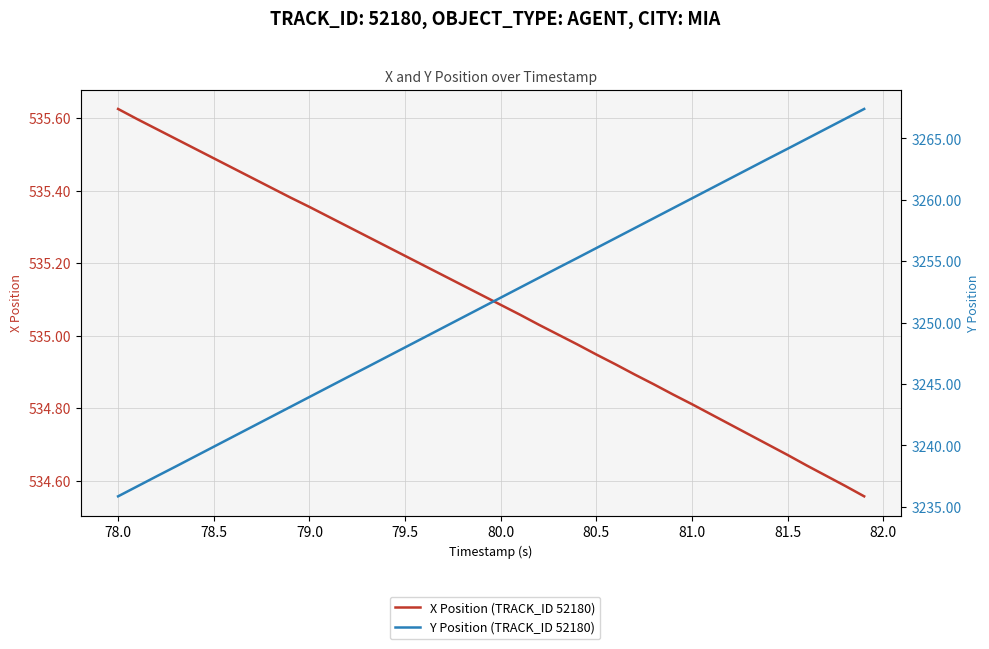

What is the label of the 9th point from the left?

81.5